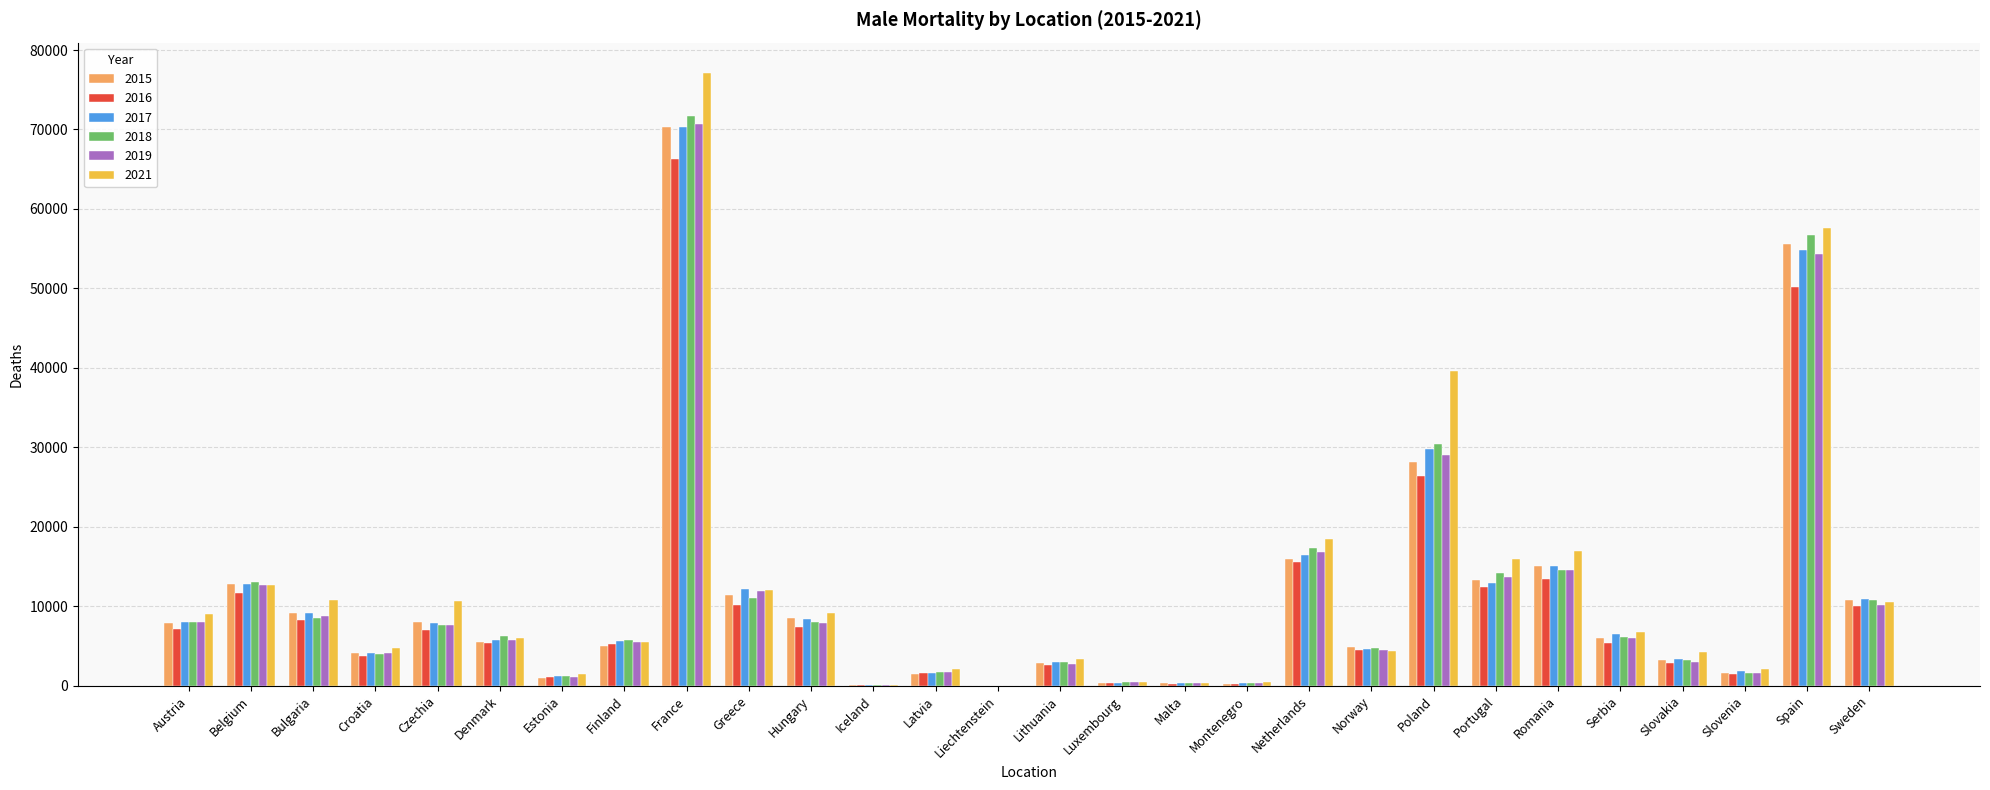

Which category has the highest value in the 2021 series?

France